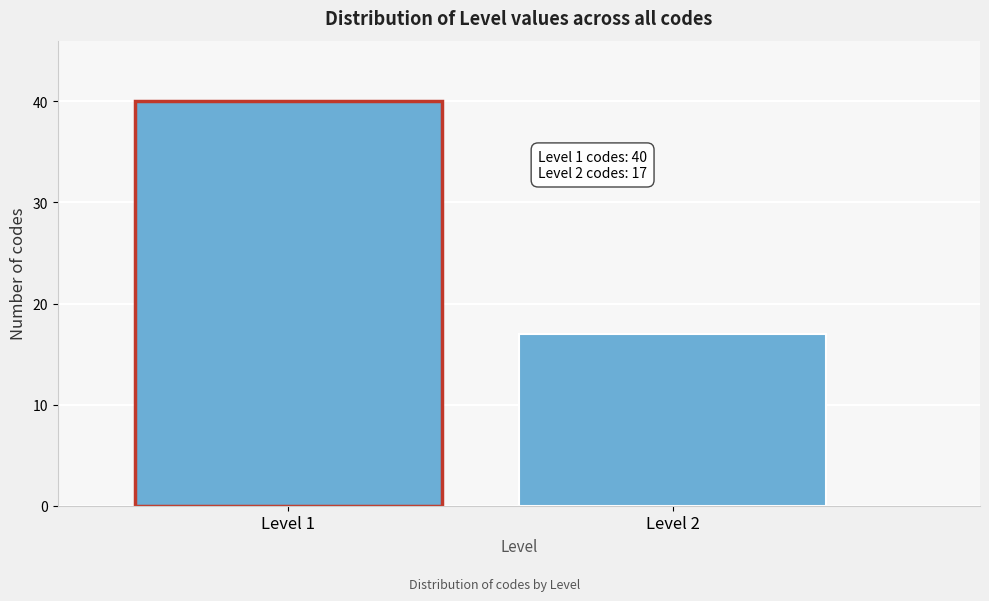

Reading left to right, transcribe all the data shown in this chart.

Level 1=40	Level 2=17